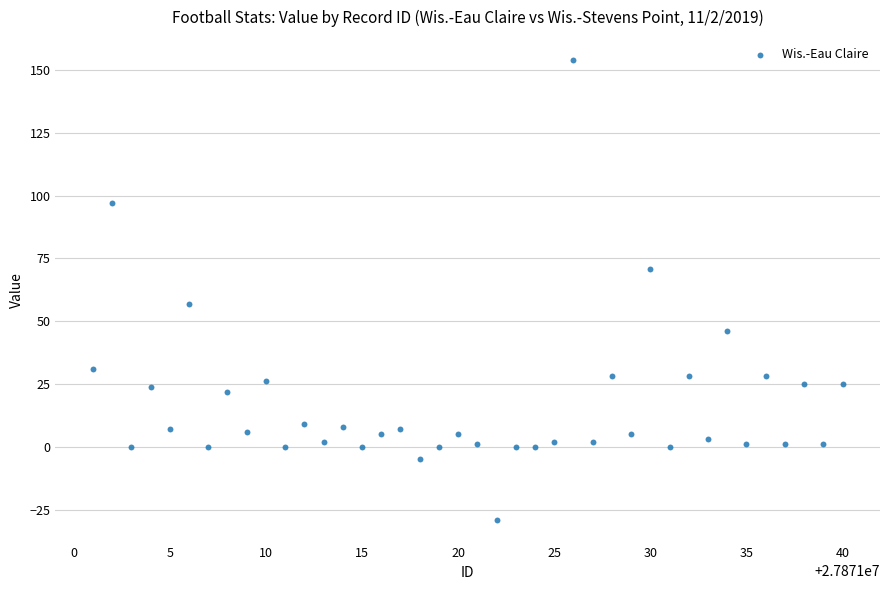

What Y value in the scatter plot is closest to 62?

57